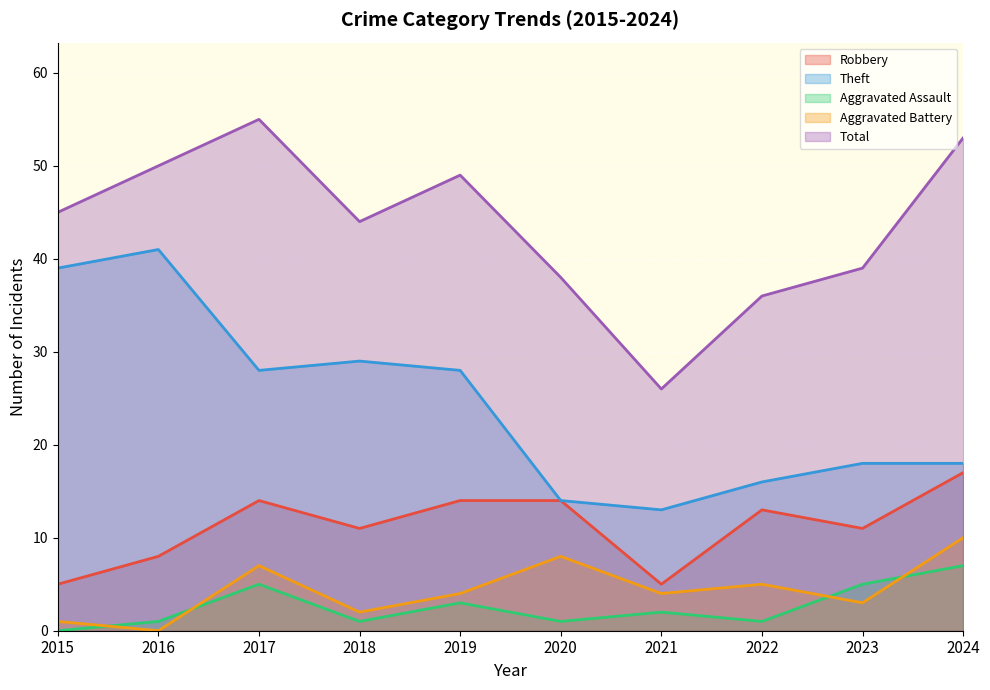

Where does the Total series first go above 45?

2016